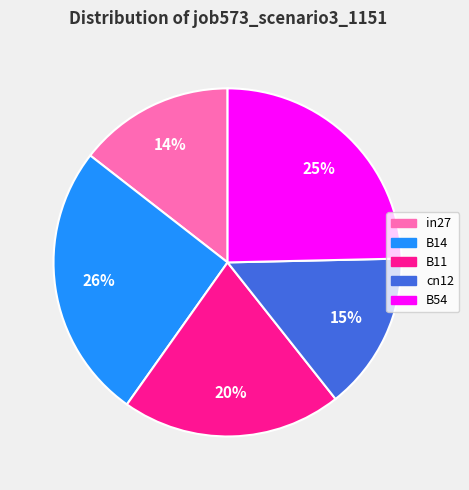

Does in27 account for over 50% of the chart?

No